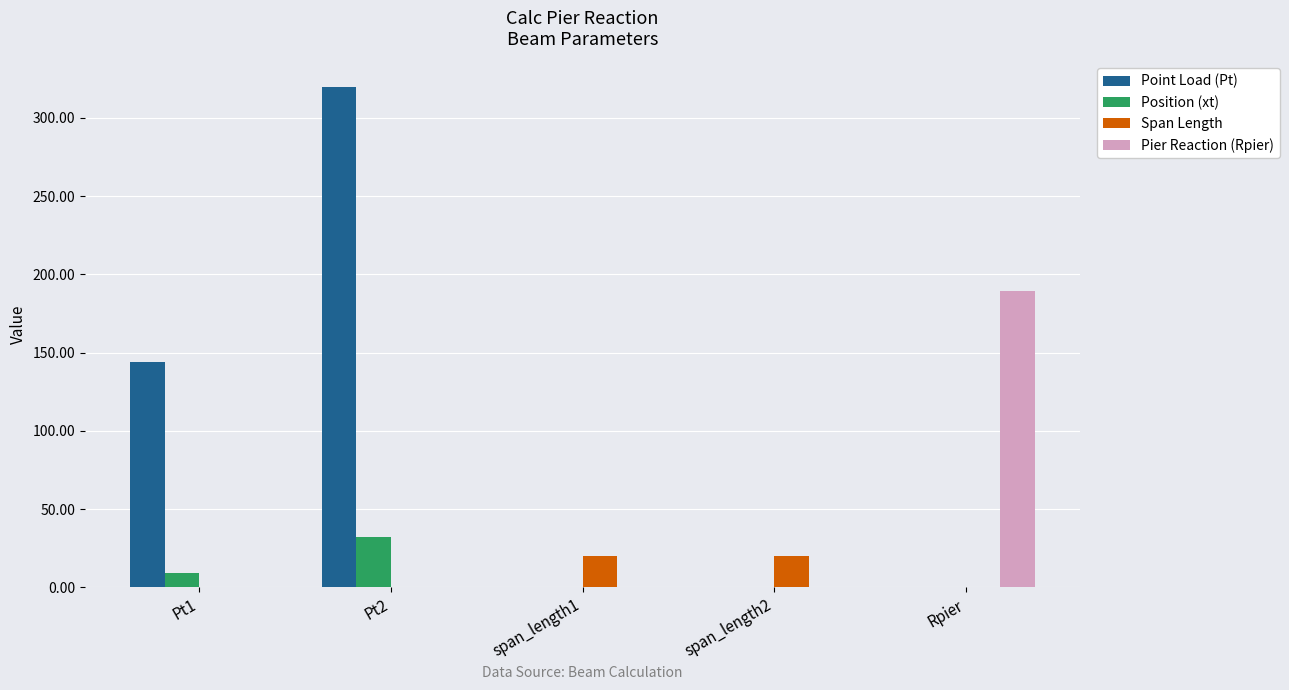

Which label corresponds to the largest value in the chart?

Pt2